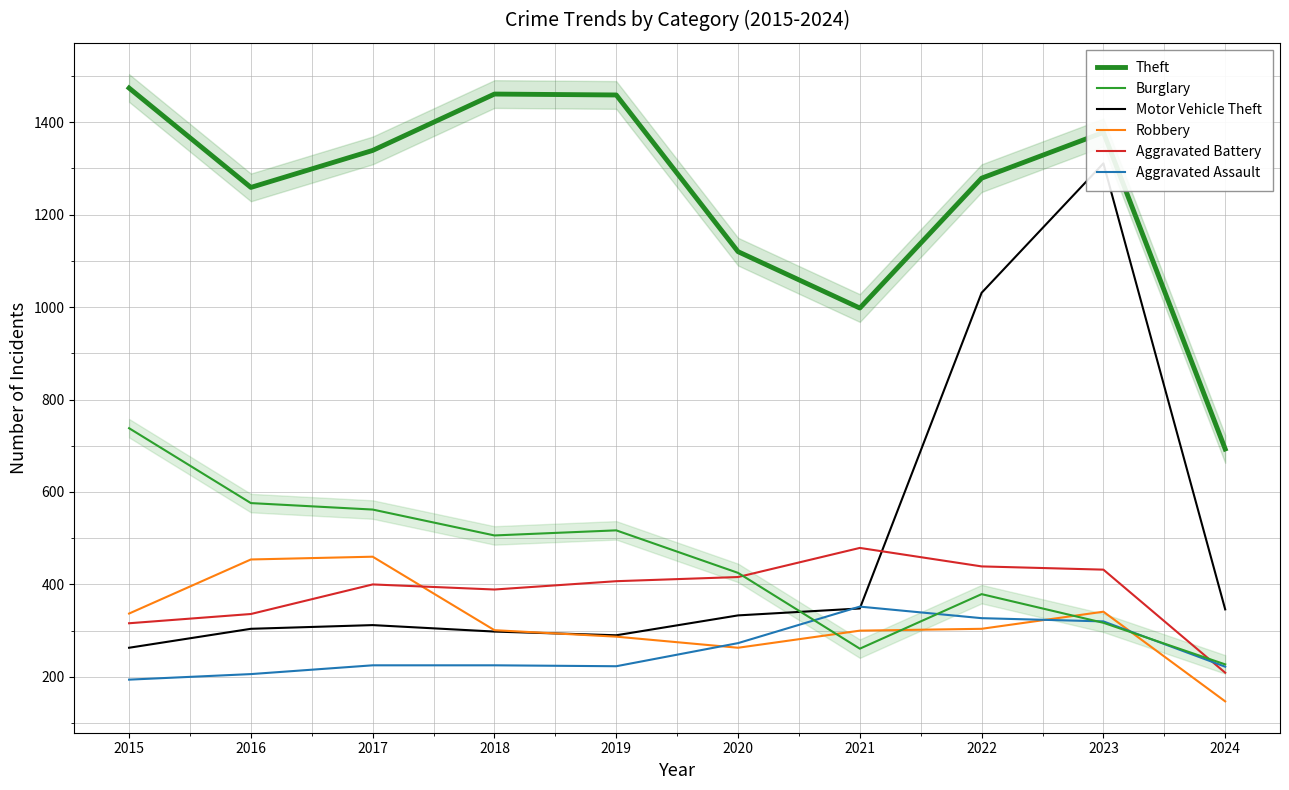

How many intersections are there between Aggravated Battery and Burglary?

2